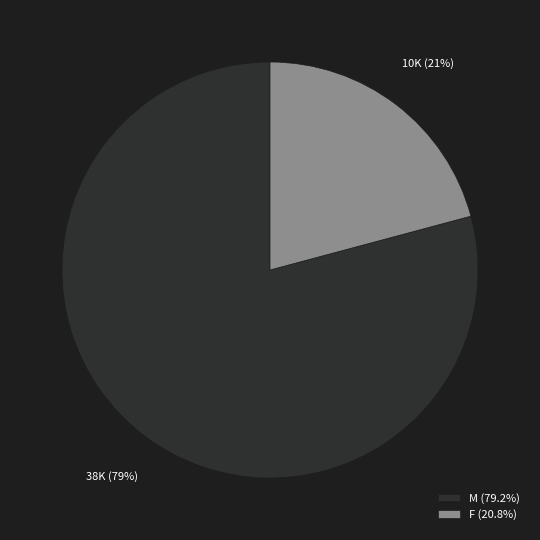

How many segments does this pie chart have?

2